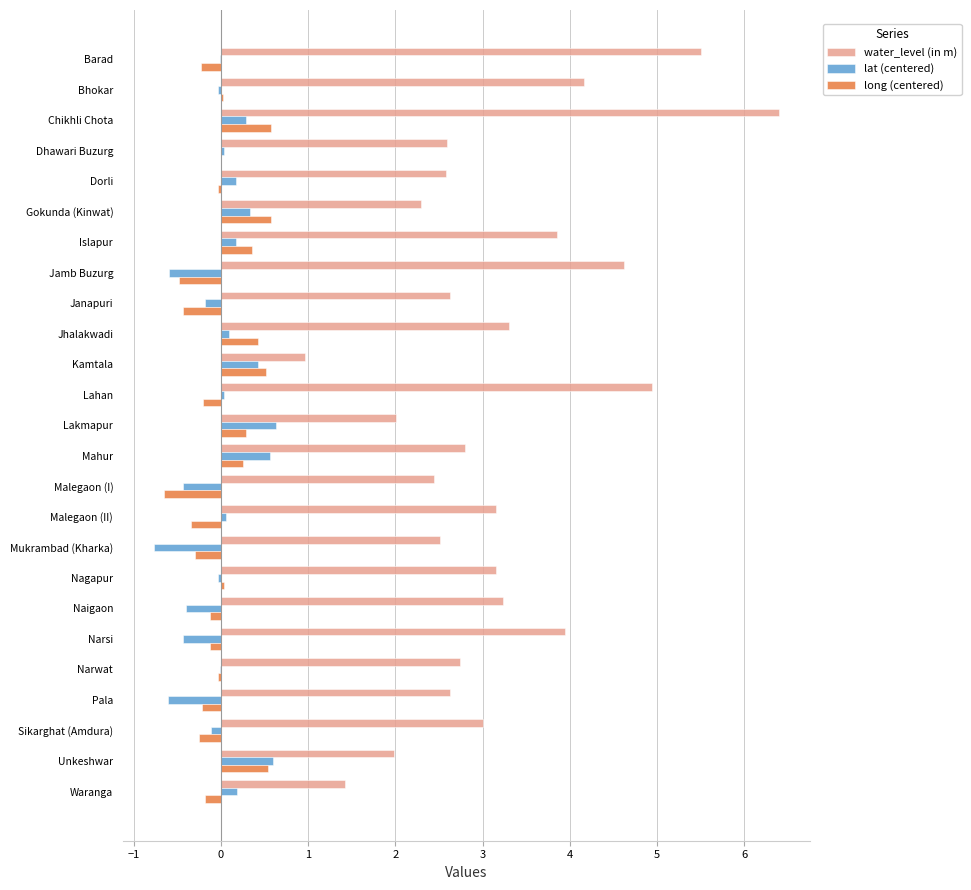

How many data points does each series have?

25